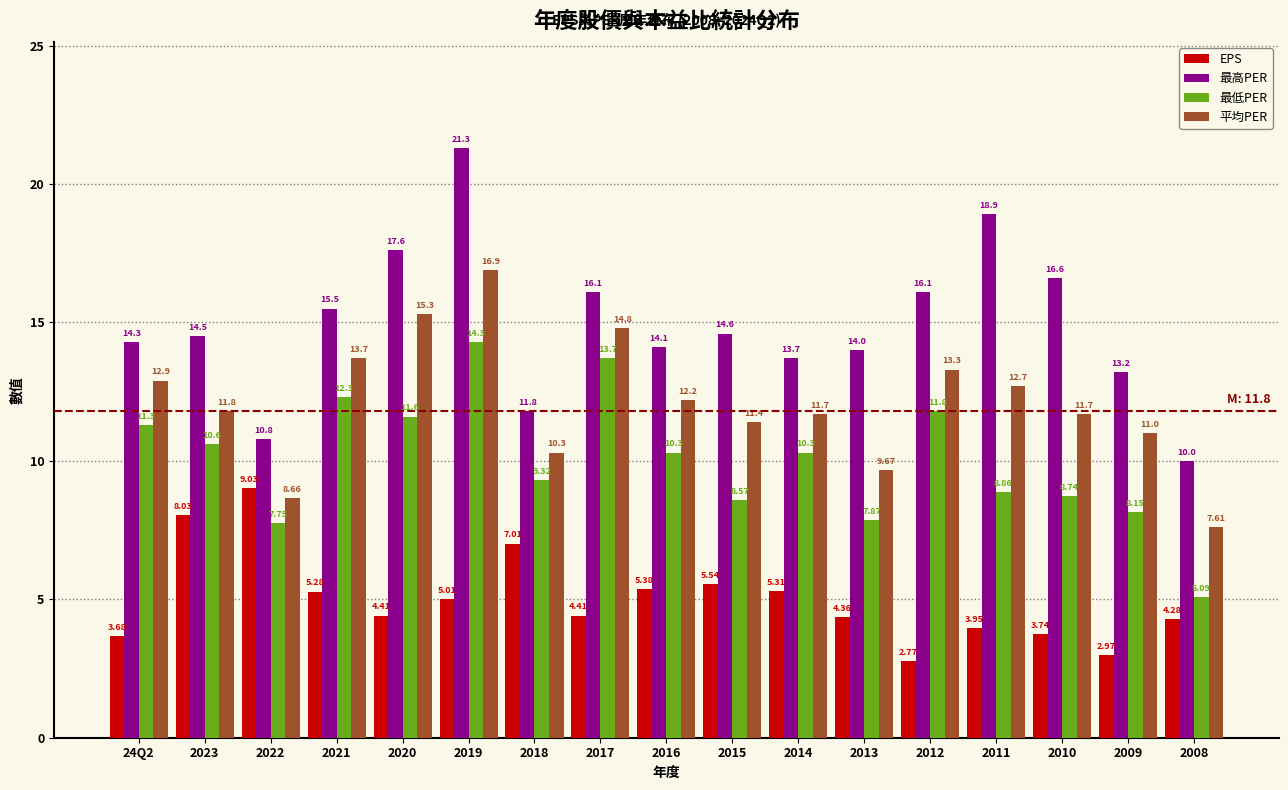

Is the value of EPS at 2009 greater than the value of 平均PER at 2018?

No